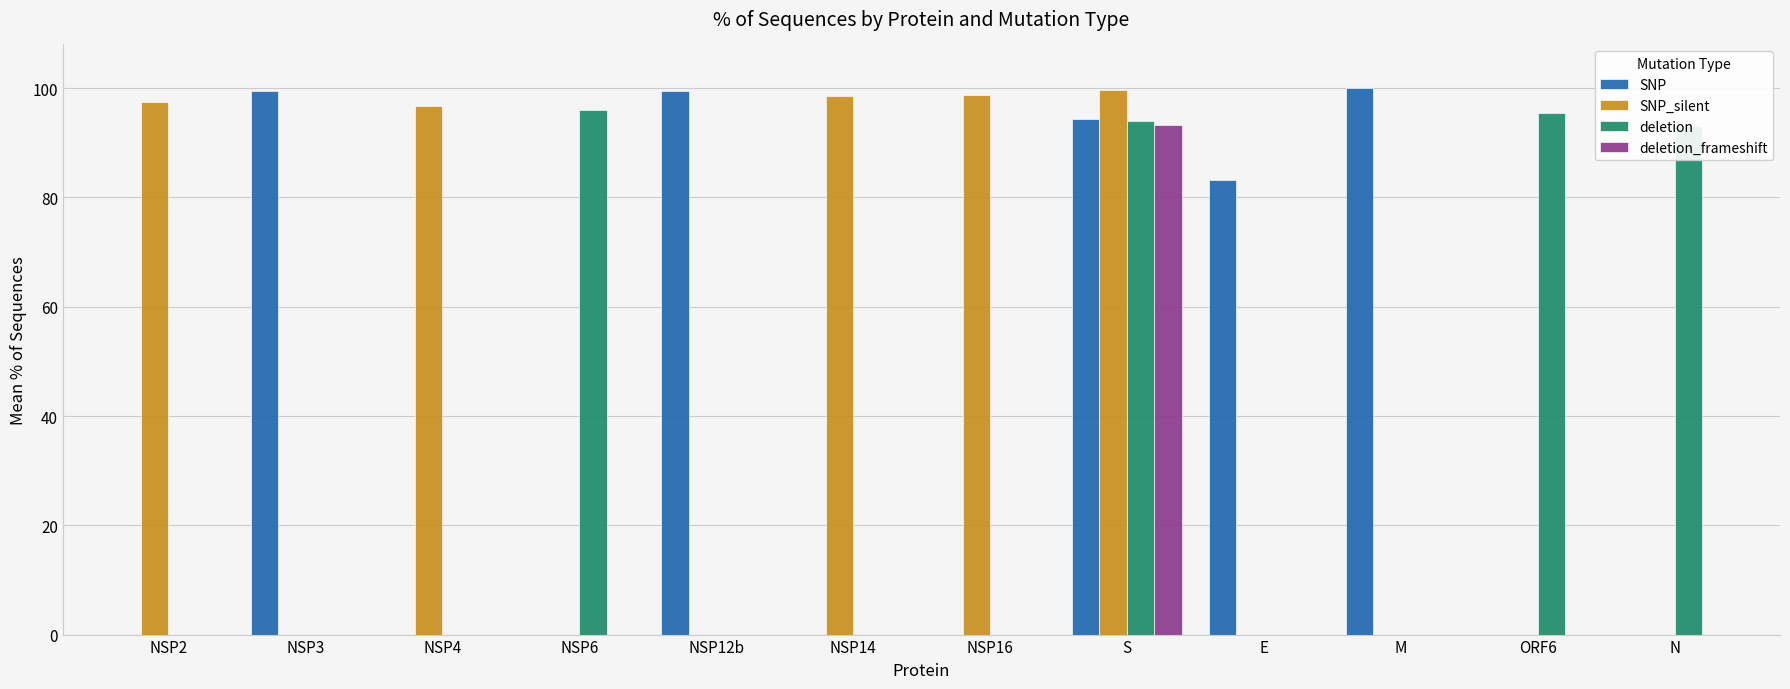

Is it true that deletion_frameshift equals 151.4 at S?

False